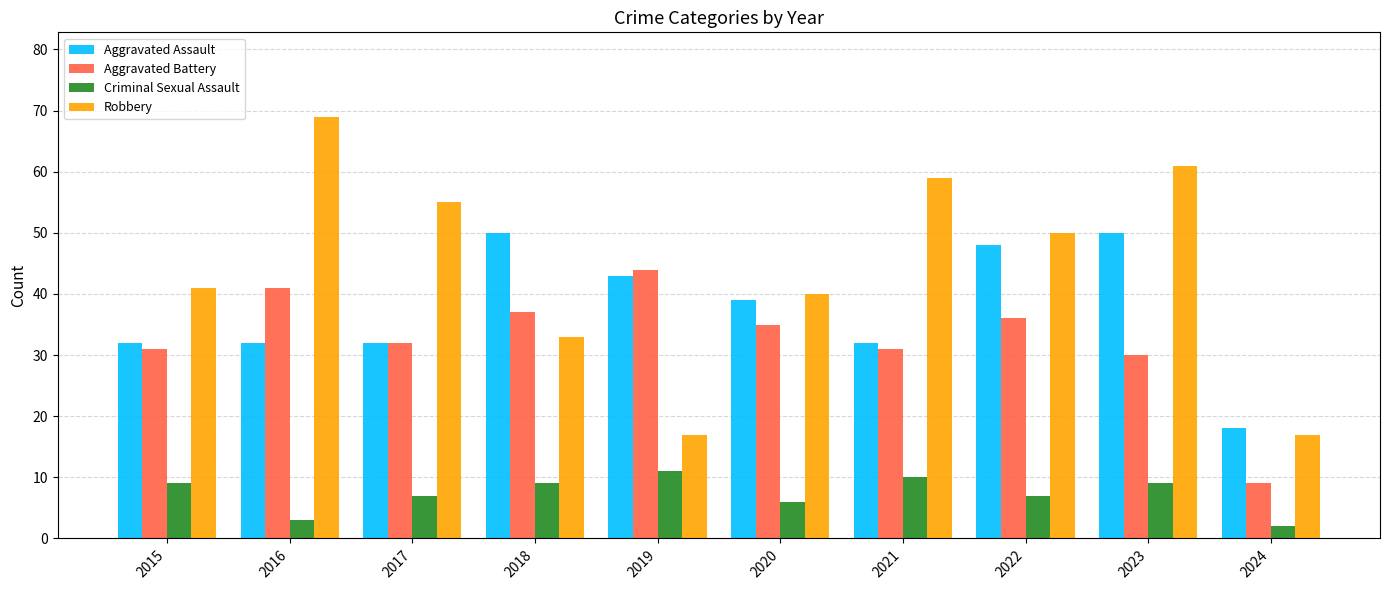

The value of Robbery at 2021 is 59. True or false?

True